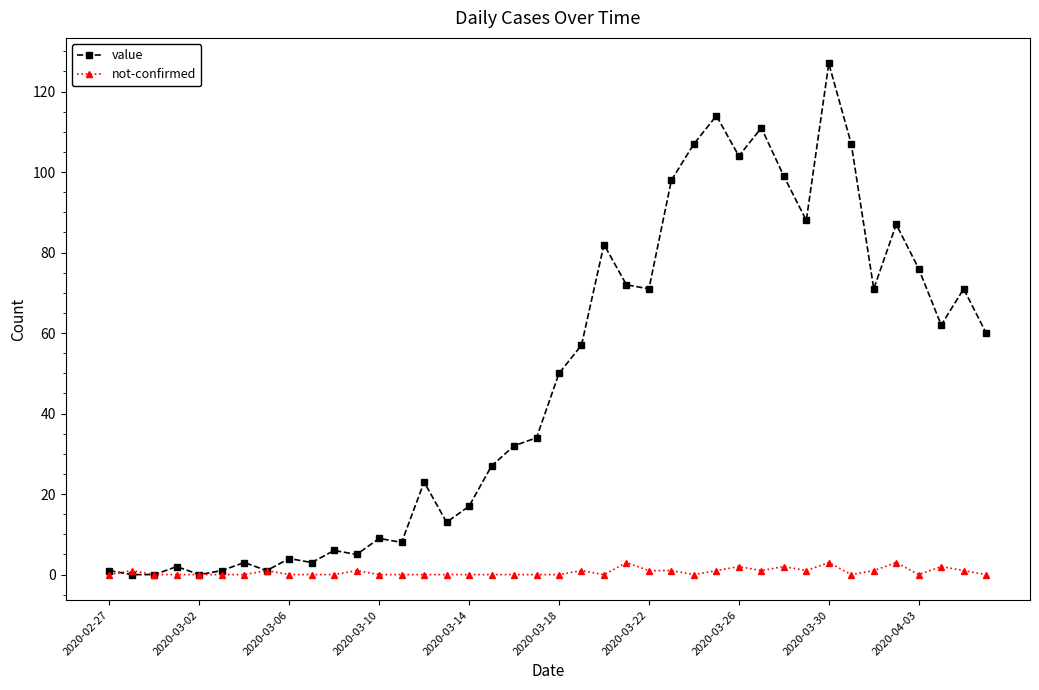

What is the value of the value point at the 36th from the left?

87